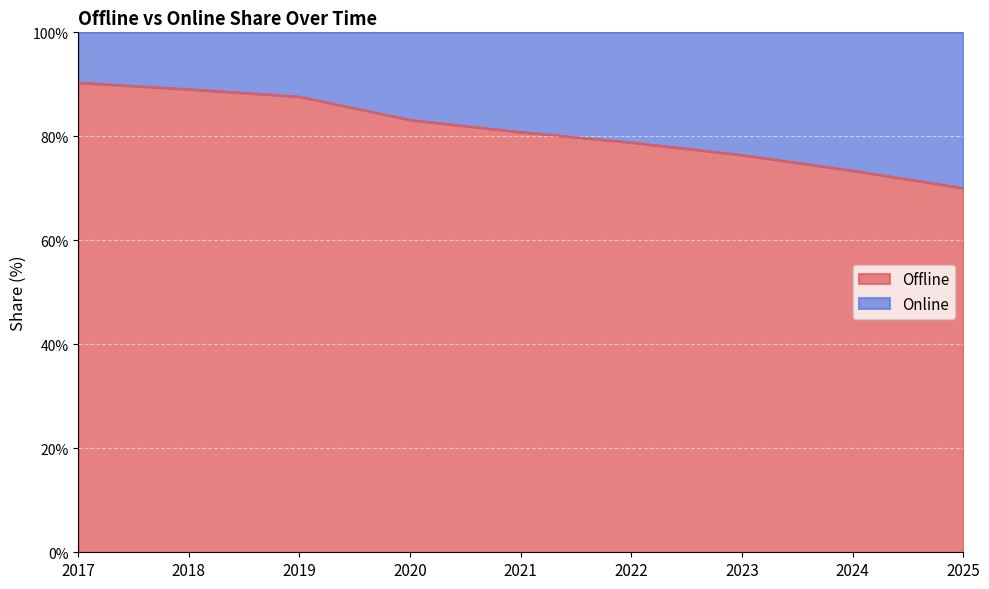

What is the difference between the maximum and minimum values?

20.3